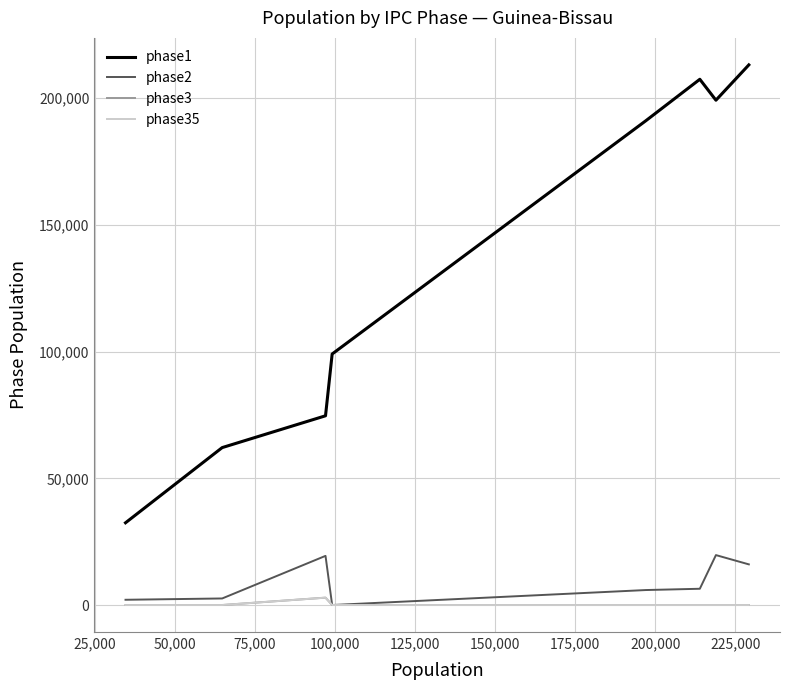

True or false: phase3 and phase35 intersect in this chart.

False